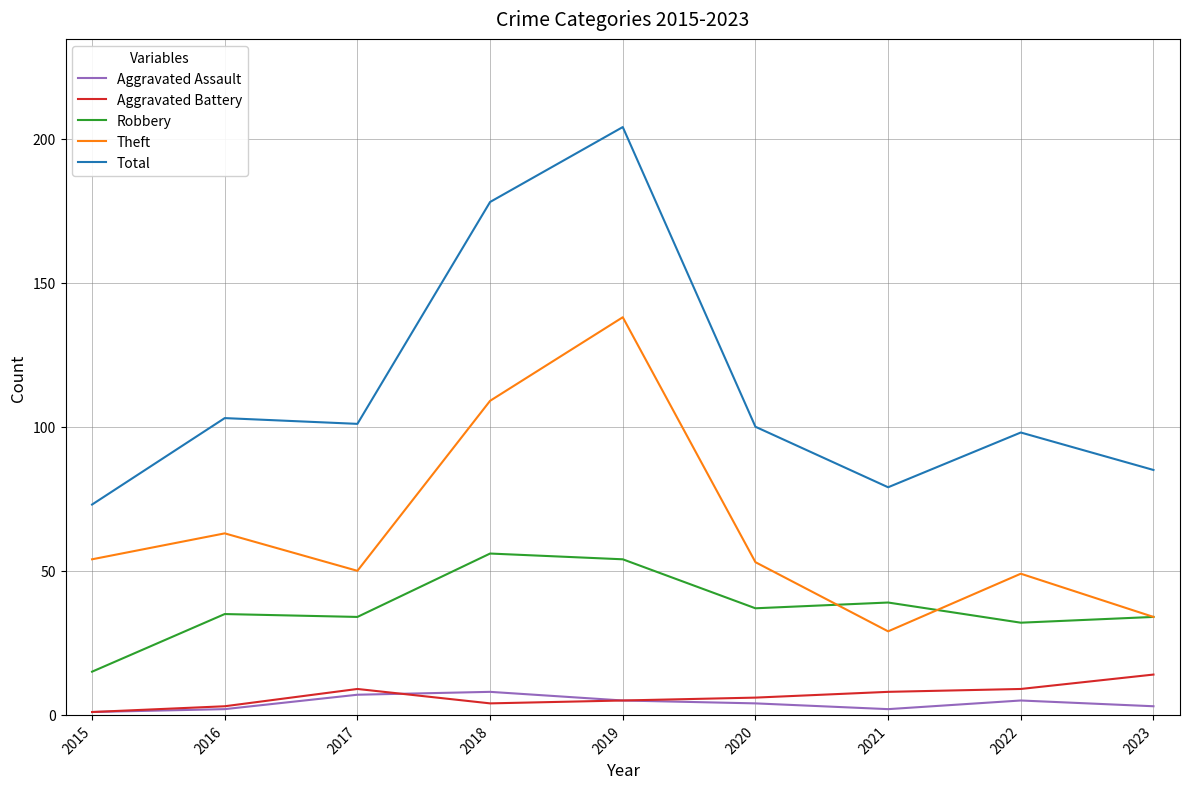

What is the average value of the Robbery series?

37